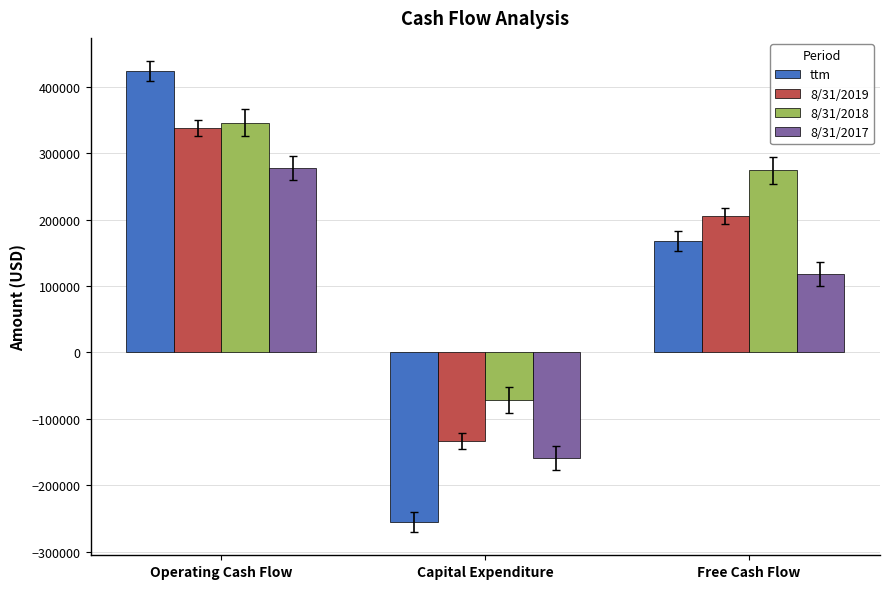

The 8/31/2019 series shows 205215 at Free Cash Flow. True or false?

True